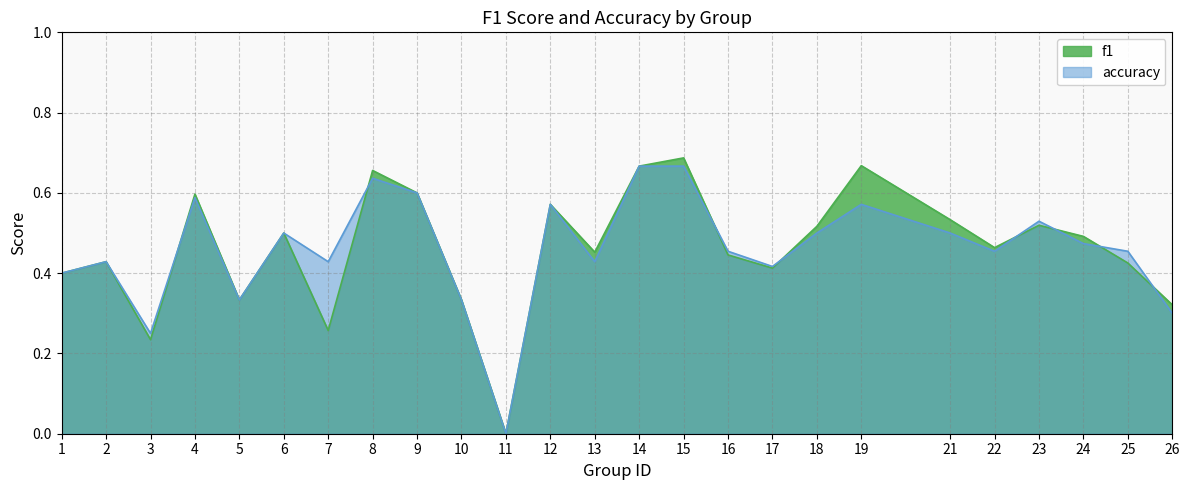

Between 22 and 10, which is larger?

22